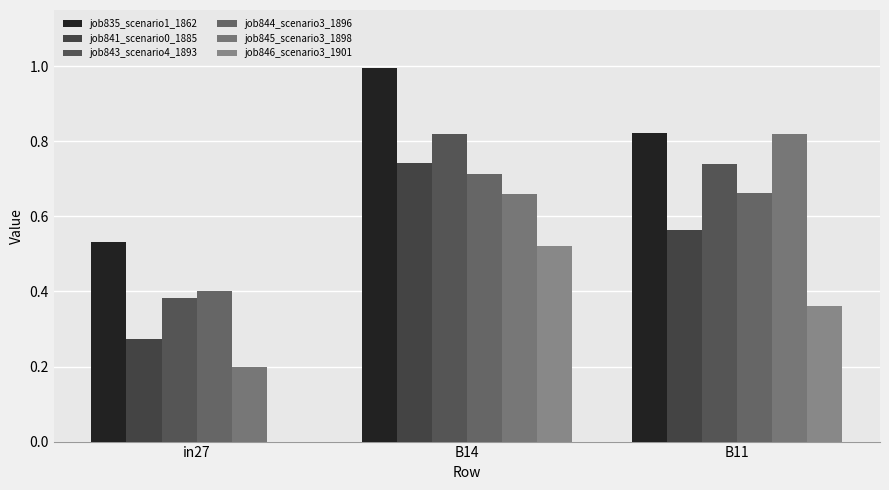

The value of job843_scenario4_1893 at in27 is 0.7. True or false?

False